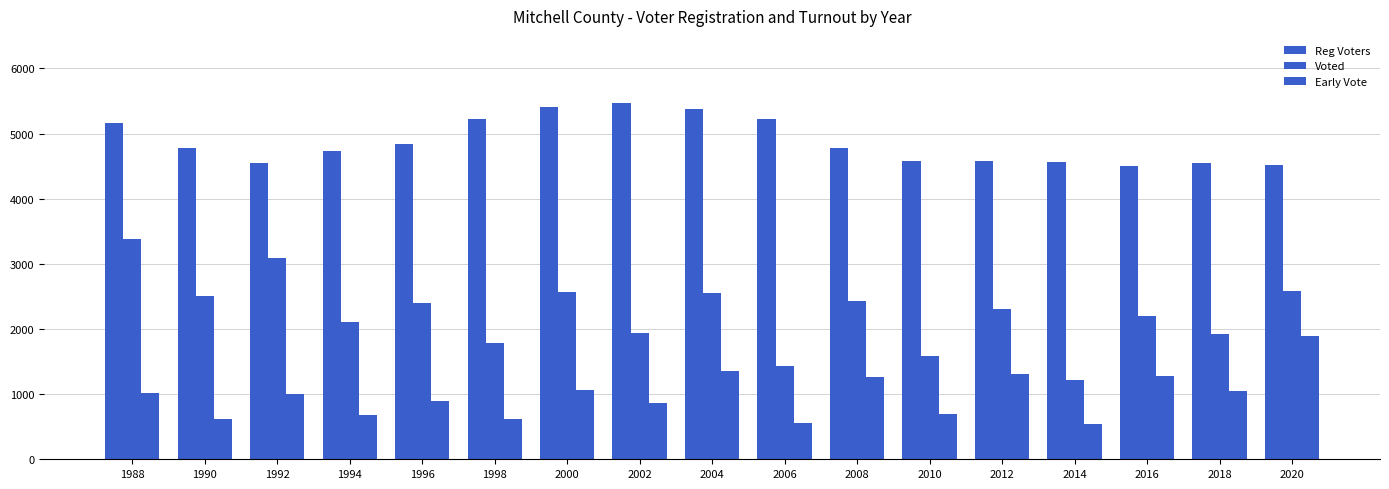

Where is Early Vote nearest to the value 1221?

2008